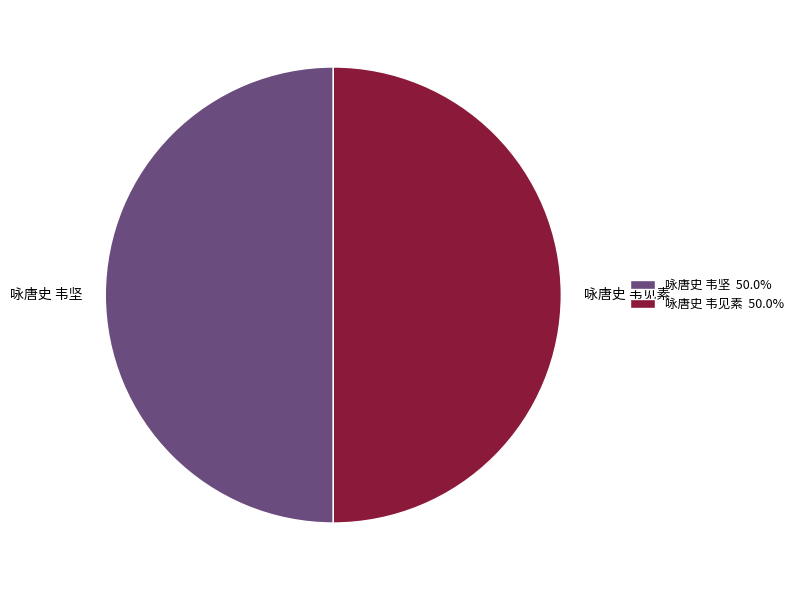

What is the ratio of the value at 咏唐史 韦坚 50.0% to the value at 咏唐史 韦见素 50.0%?

1.0